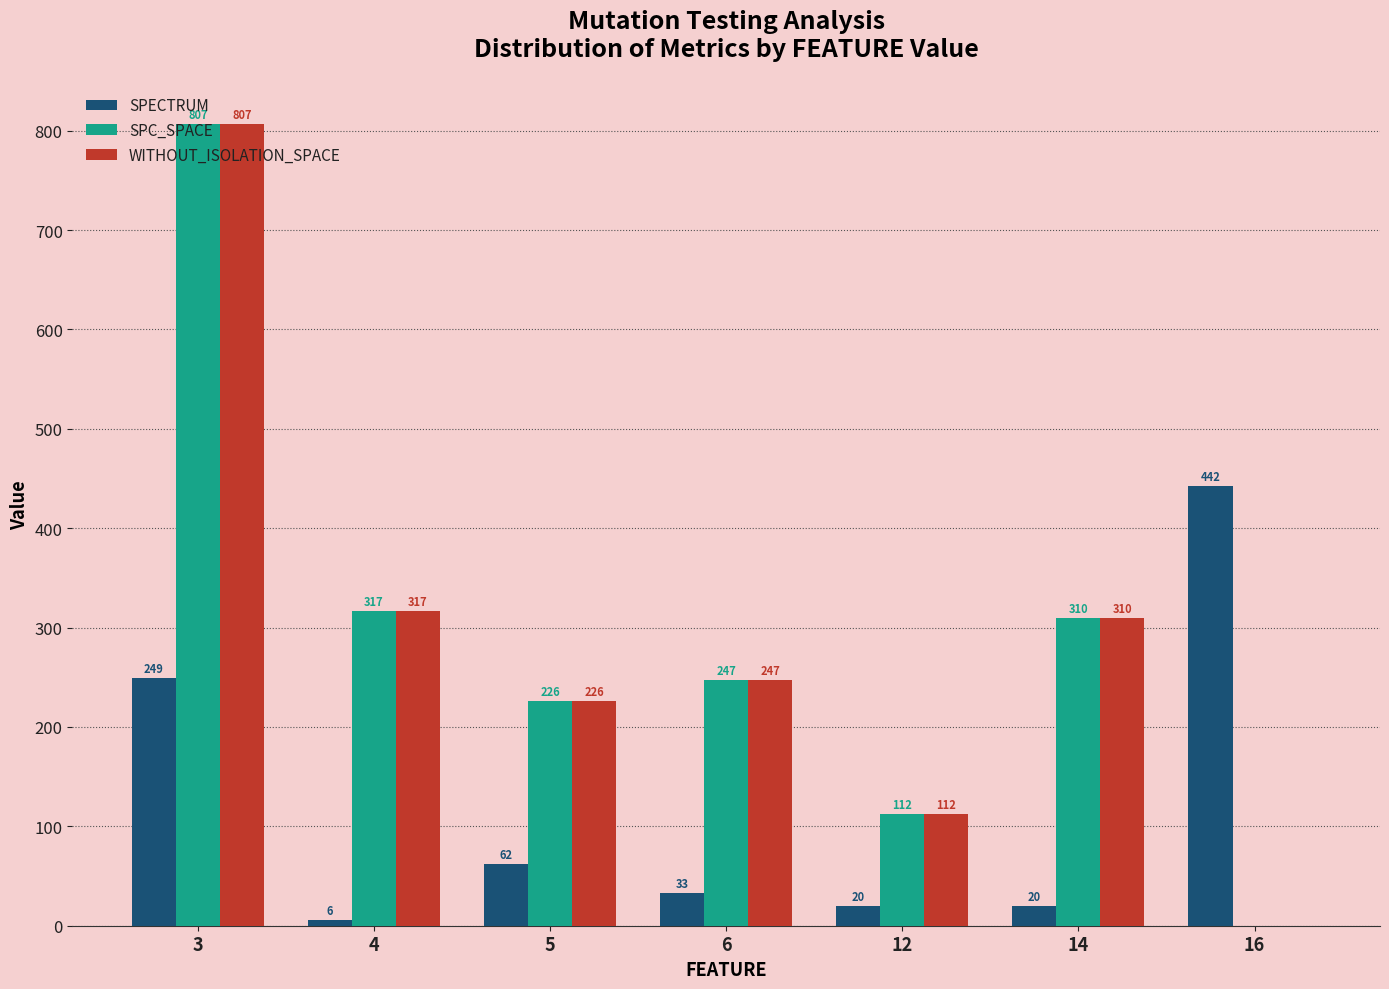

What is the maximum value shown in the chart?

807